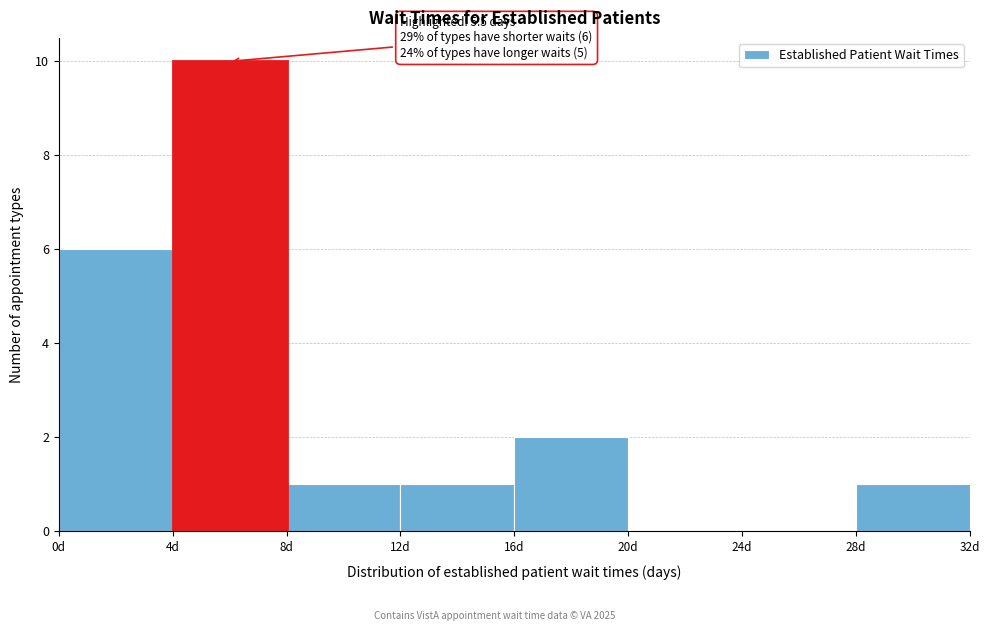

Which range on the x-axis has the tallest bar?

4 to 8